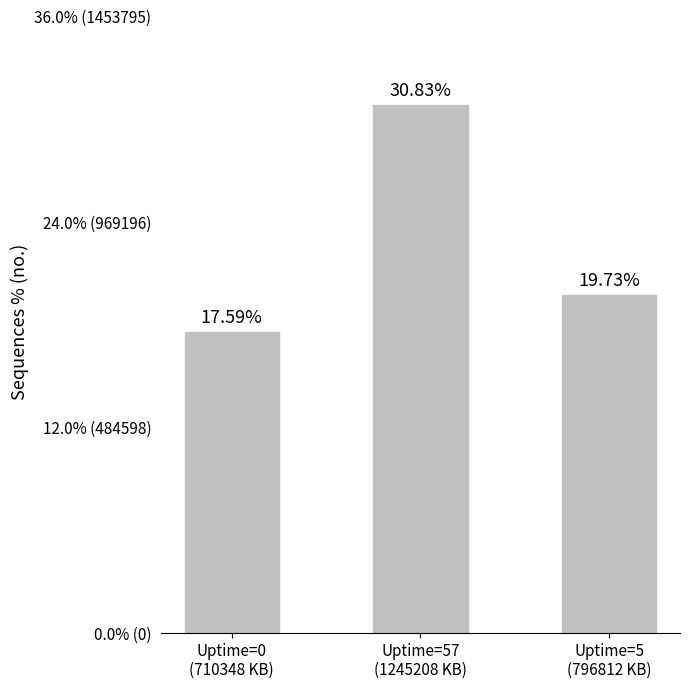

What is the average value?

22.7